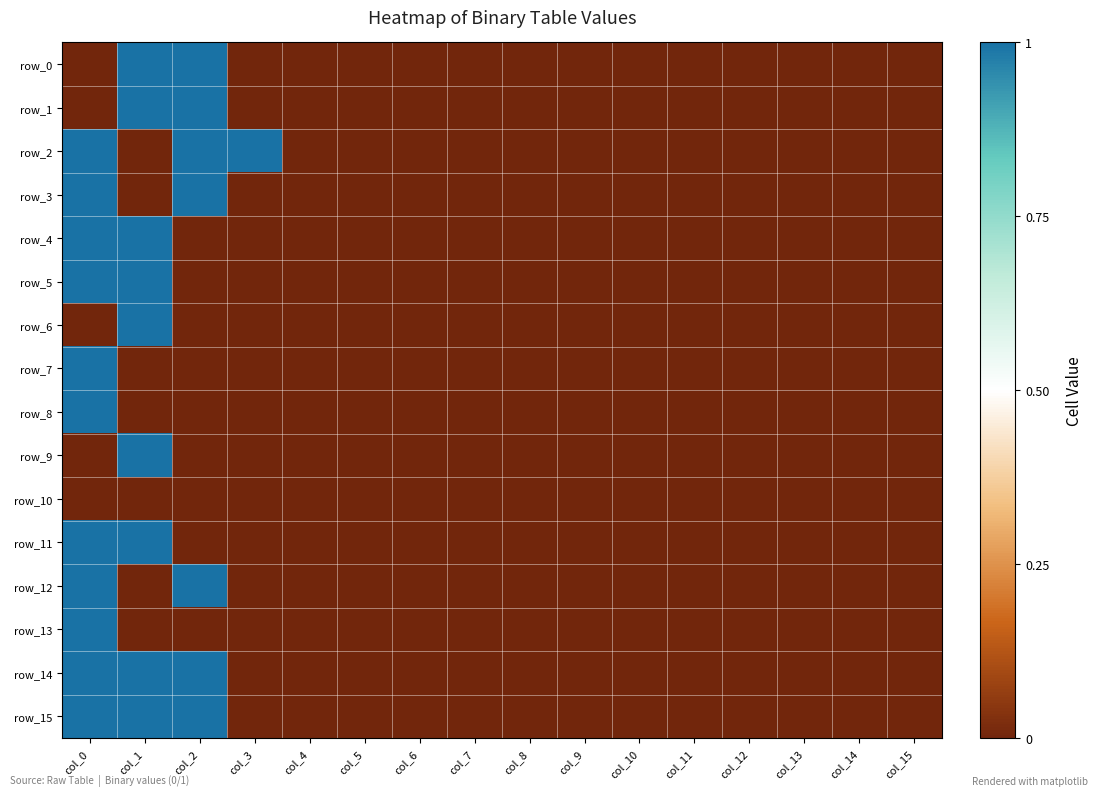

The row_3 series shows 1 at col_6. True or false?

False